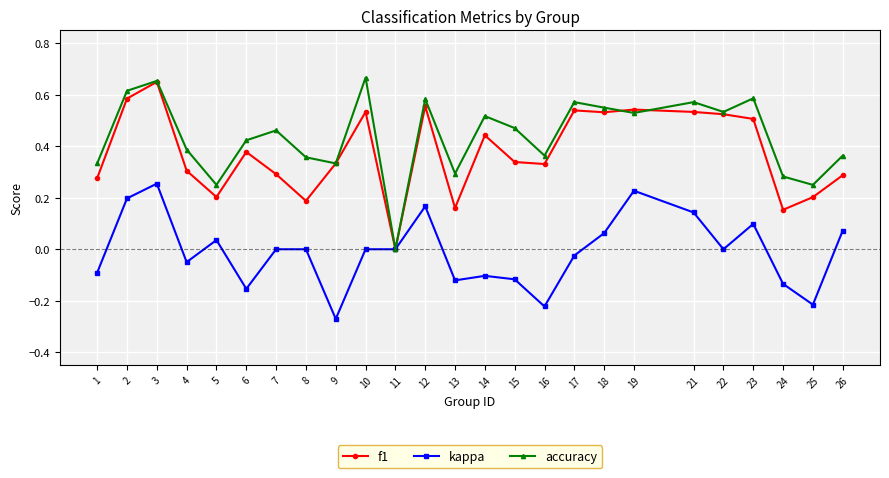

At which category does f1 reach its first local peak?

3